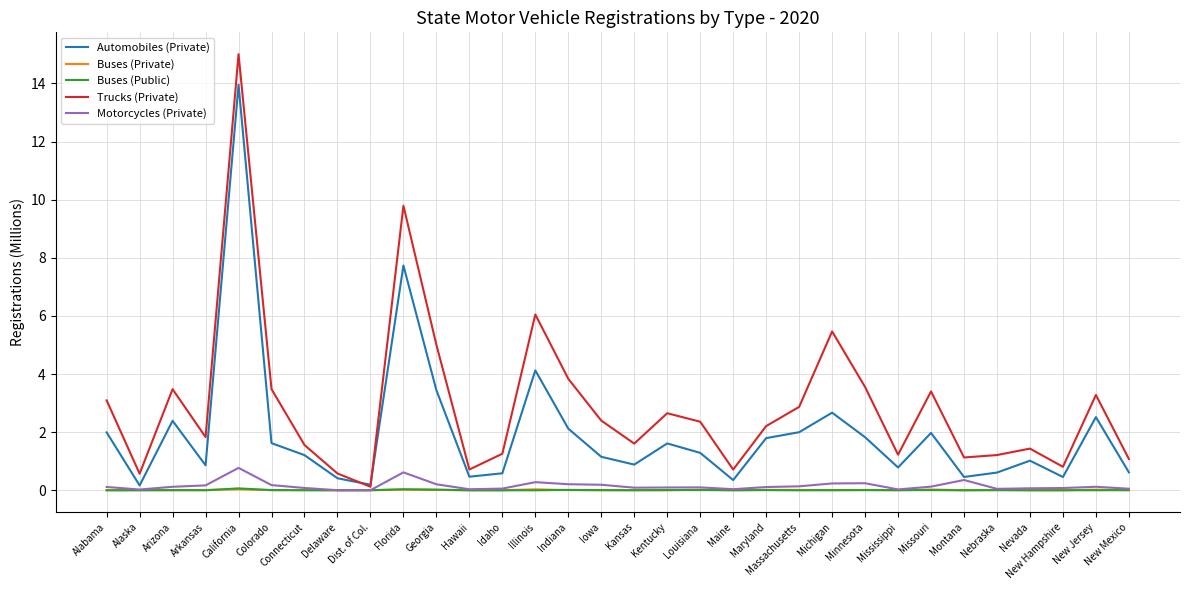

Is it true that Buses (Public) equals 0.0 at Maryland?

True